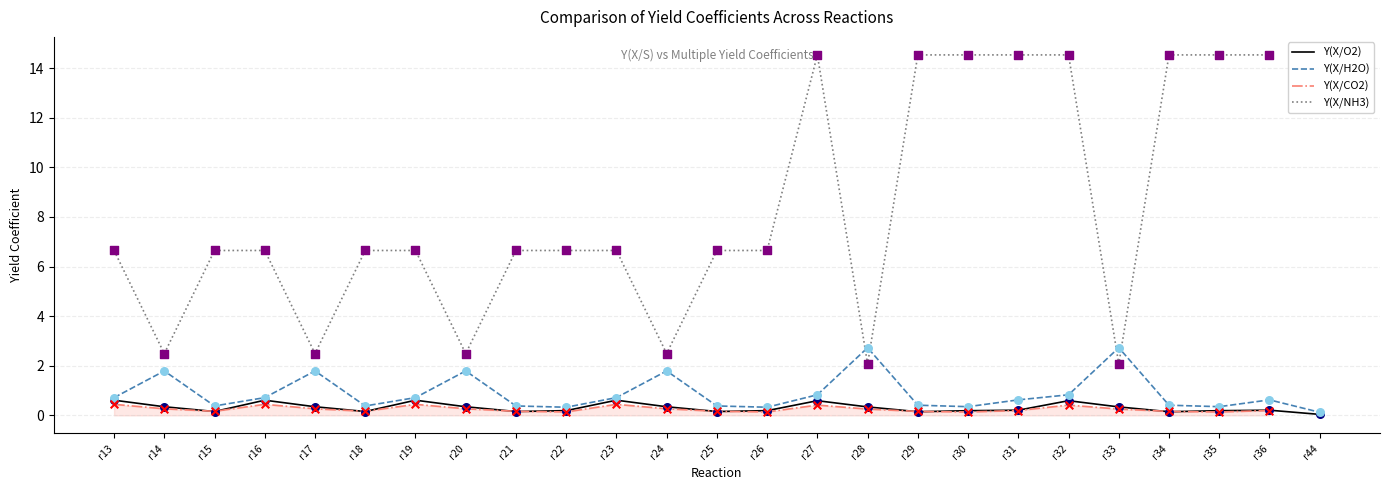

Is the value of Y(X/O2) at r18 greater than the value of Y(X/CO2) at r36?

No